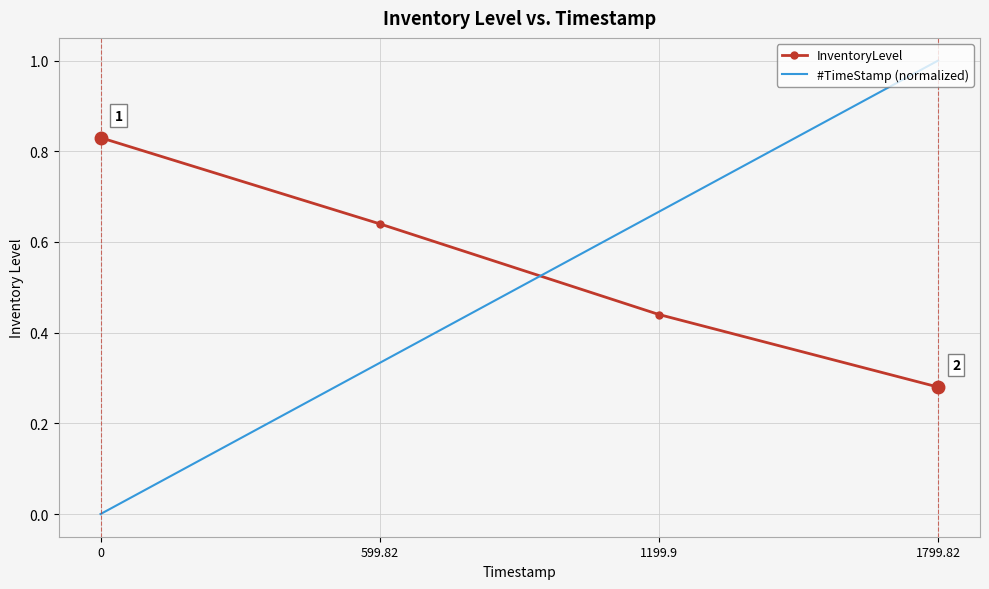

True or false: InventoryLevel and #TimeStamp (normalized) intersect in this chart.

True